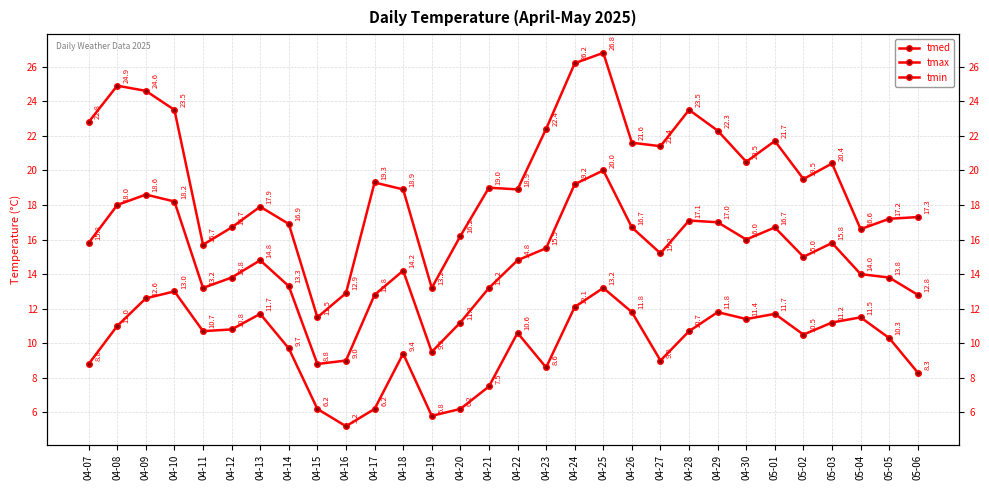

What are all the series names shown in the legend?

tmed, tmax, tmin